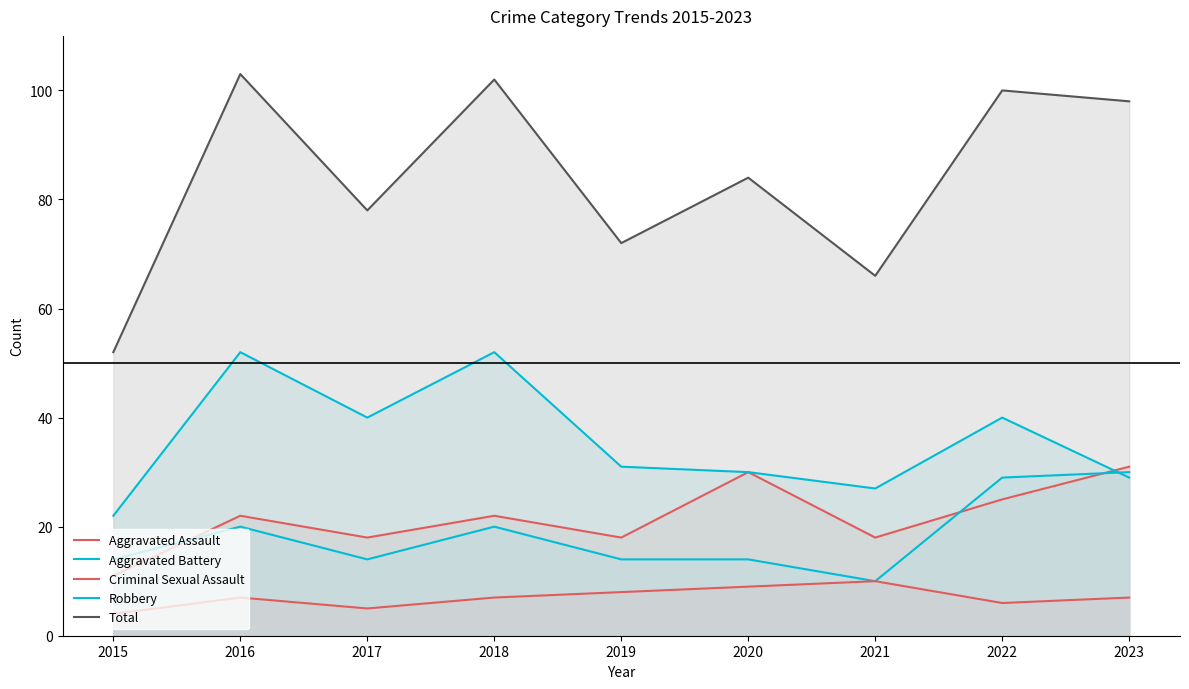

What is the difference between the Robbery values at 2020 and 2015?

8